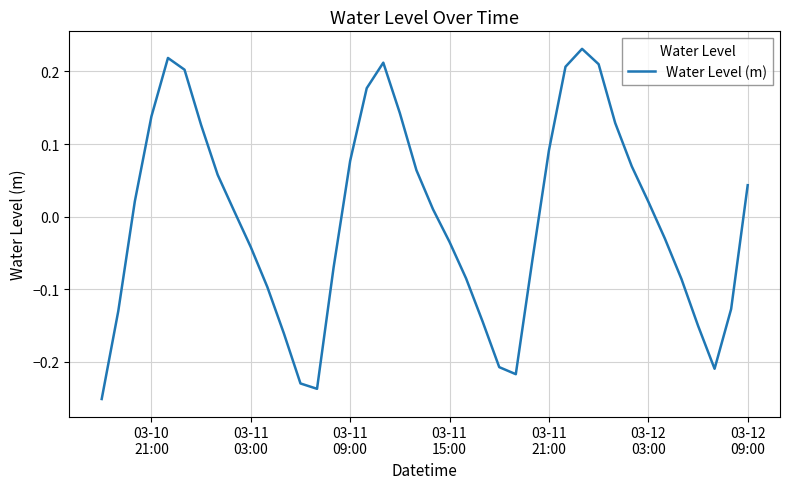

Reading right to left, what are all the values shown in this chart?

0.0	-0.1	-0.2	-0.2	-0.1	-0.0	0.0	0.1	0.1	0.2	0.2	0.2	0.1	-0.1	-0.2	-0.2	-0.1	-0.1	-0.0	0.0	0.1	0.1	0.2	0.2	0.1	-0.1	-0.2	-0.2	-0.2	-0.1	-0.0	0.0	0.1	0.1	0.2	0.2	0.1	0.0	-0.1	-0.3